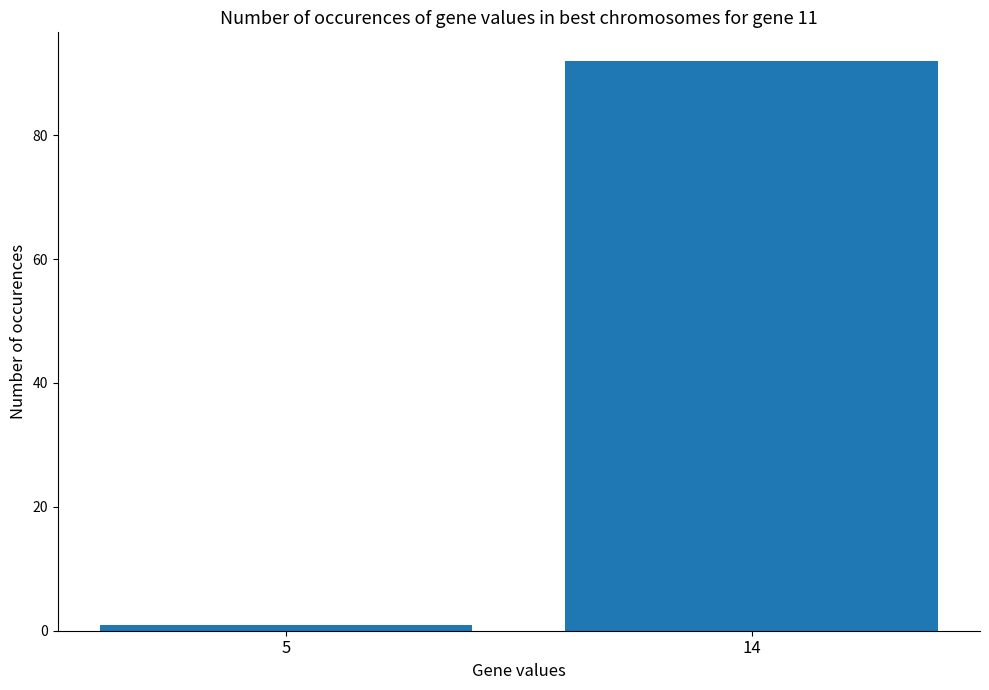

Which category has the lowest value across all series?

5